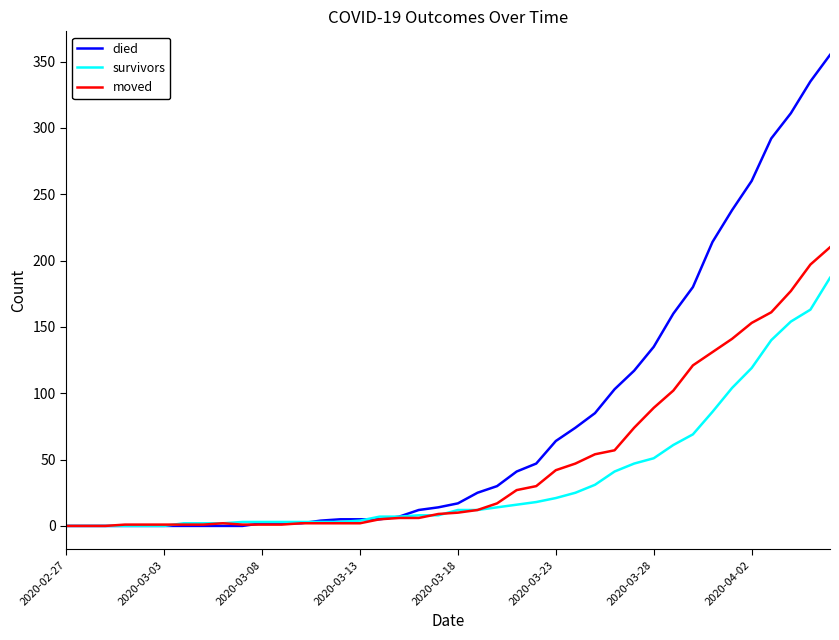

List the series in order of their overall mean, lowest first.

survivors, moved, died